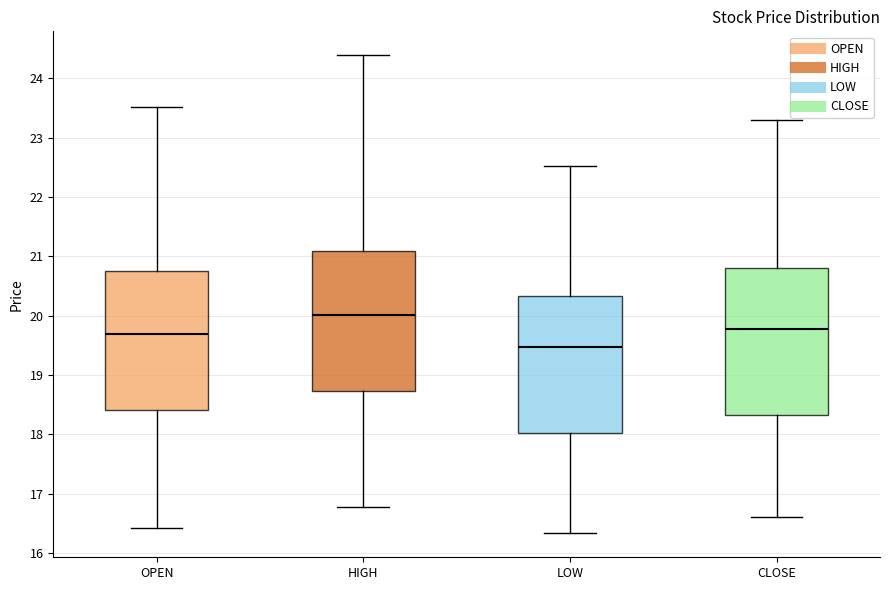

Reading left to right, transcribe this box plot: for each box, give where its median line is, the range the box spans, and where its two whiskers end, as read against the y-axis. The values are not printed on the chart, so give them approximately, as read against the axis.

OPEN: median 19.7, box 18.4 to 20.7, whiskers 16.4 to 23.5
HIGH: median 20.0, box 18.7 to 21.1, whiskers 16.8 to 24.4
LOW: median 19.5, box 18.0 to 20.3, whiskers 16.3 to 22.5
CLOSE: median 19.8, box 18.3 to 20.8, whiskers 16.6 to 23.3